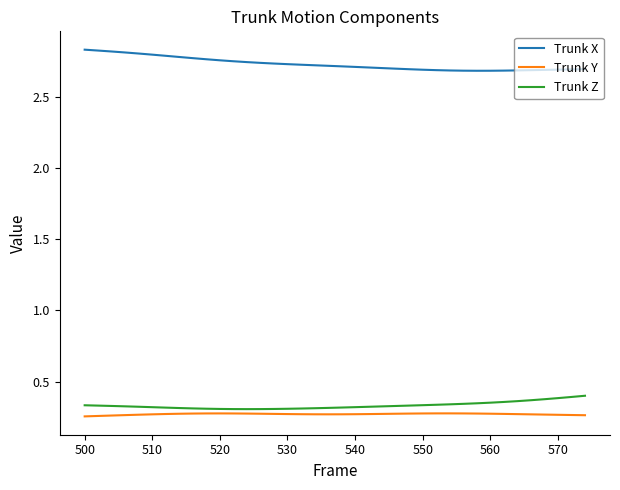

Which series has the largest total across all categories?

Trunk X